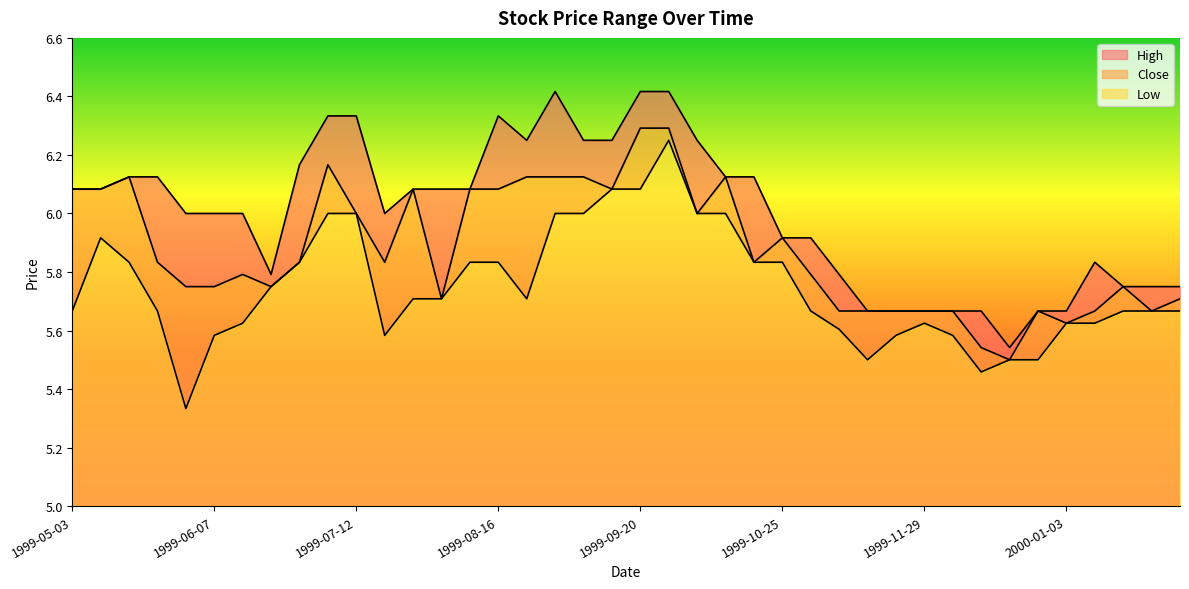

Does the chart display data point markers on the line(s)?

No